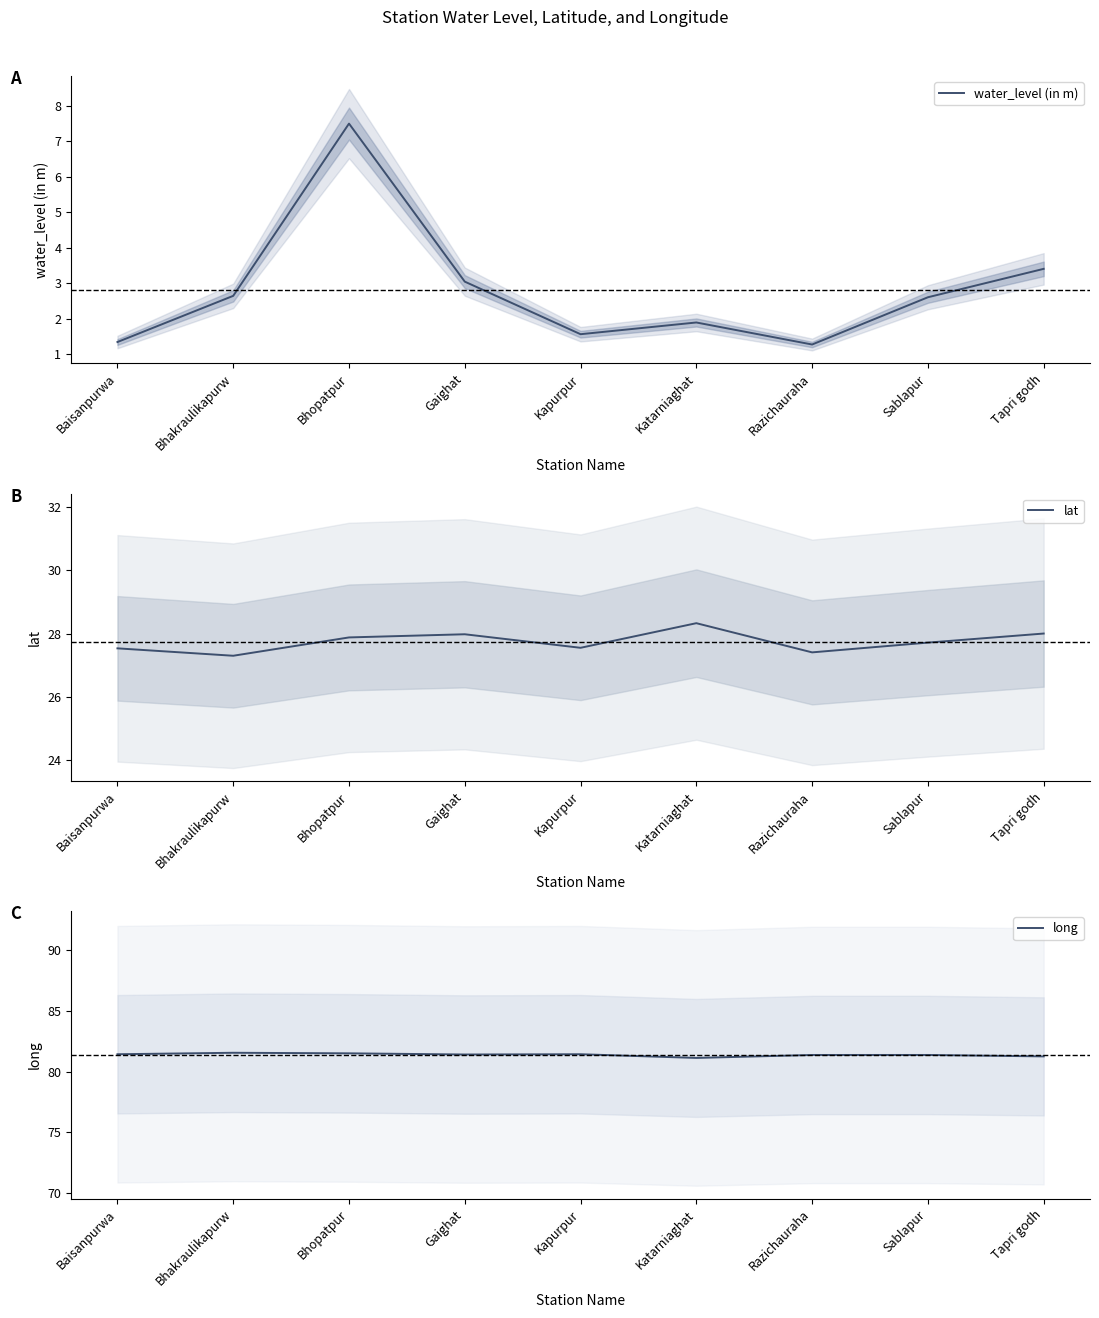

Count the long values in the range 81 to 82.

9